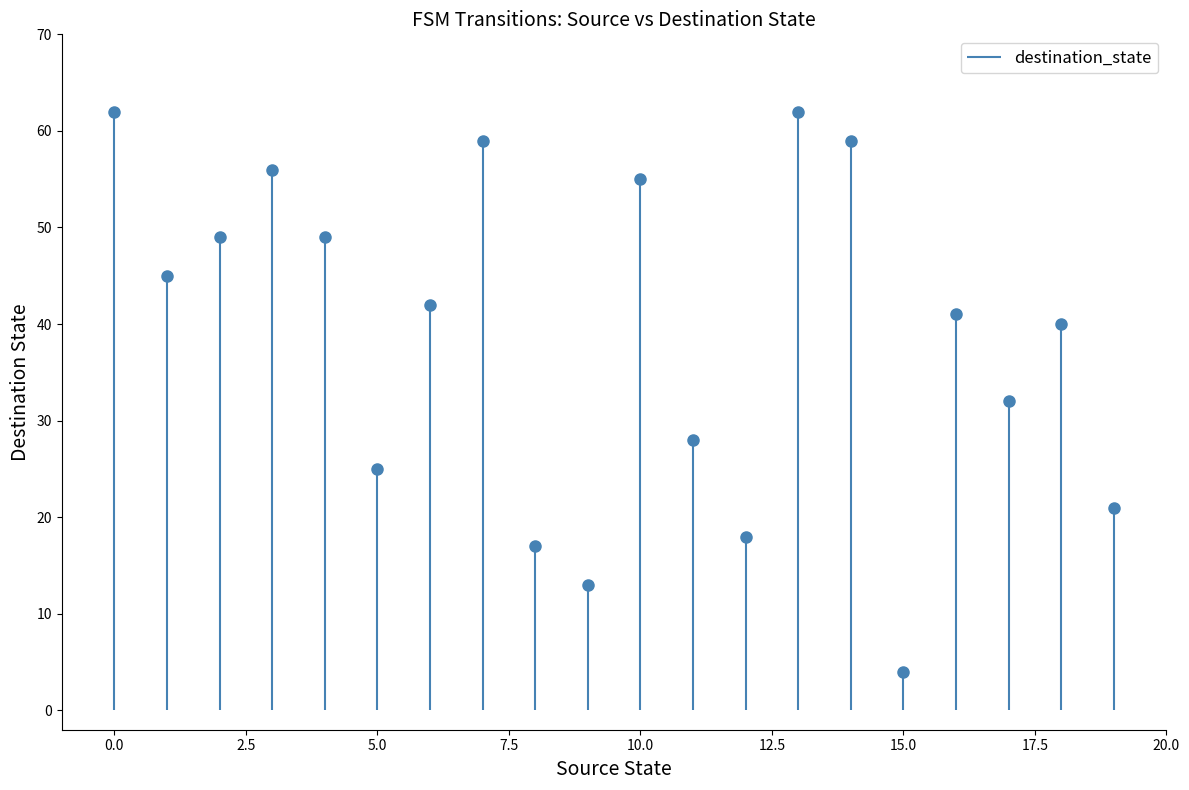

How many data points are less than 42?

10